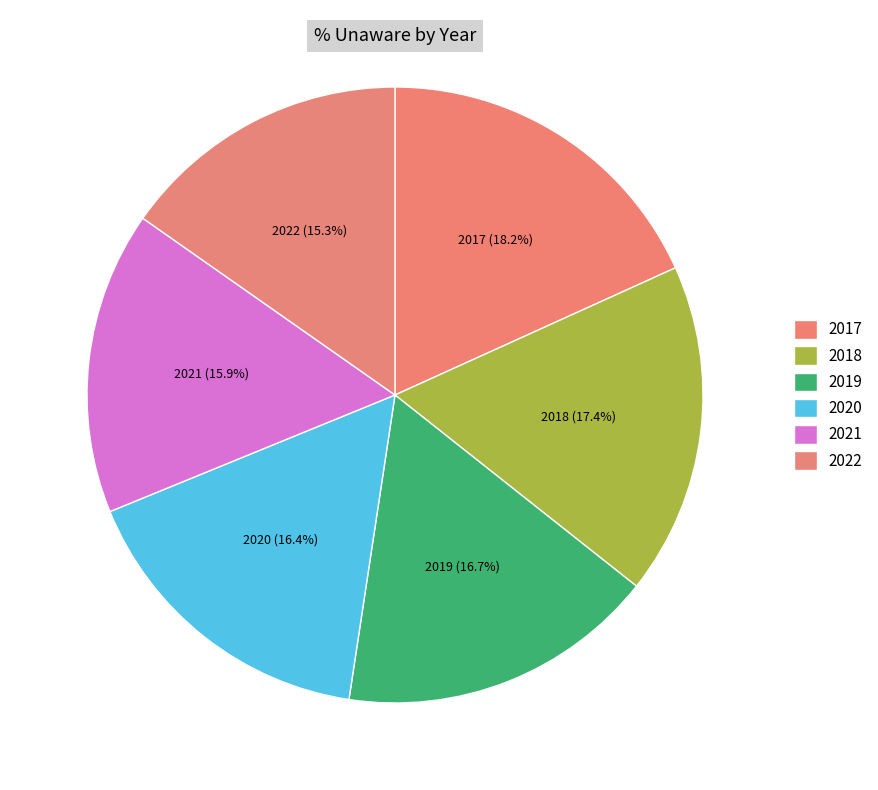

How many segments does this pie chart have?

6